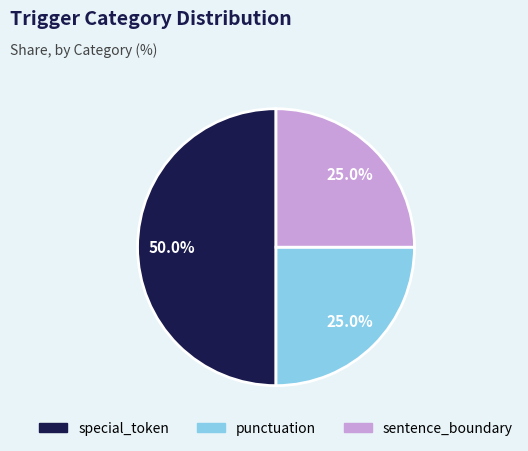

Combined, what portion of the pie is sentence_boundary and punctuation?

50.0%